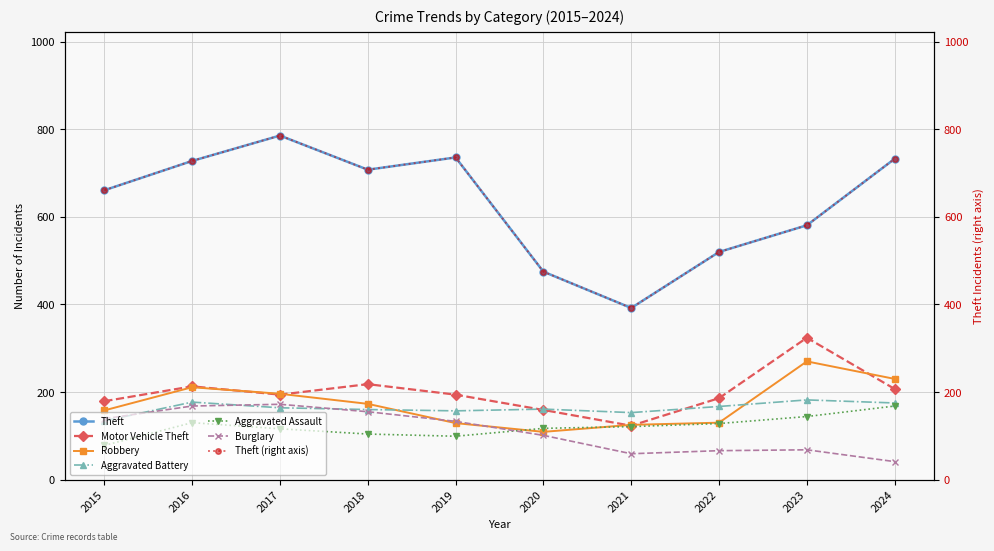

True or false: Theft and Burglary cross at least once.

False